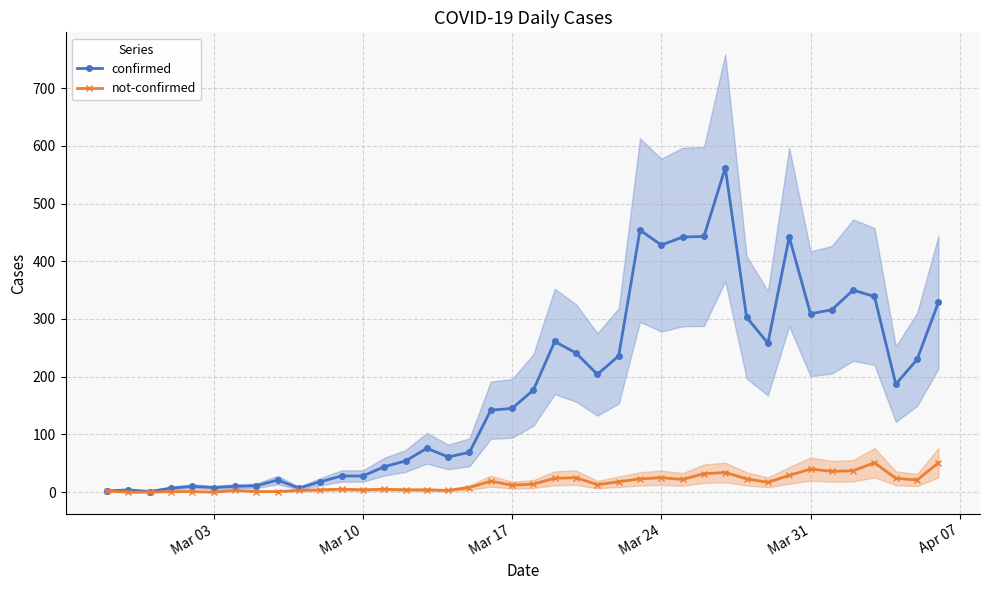

What is the highest value of the confirmed series?

562